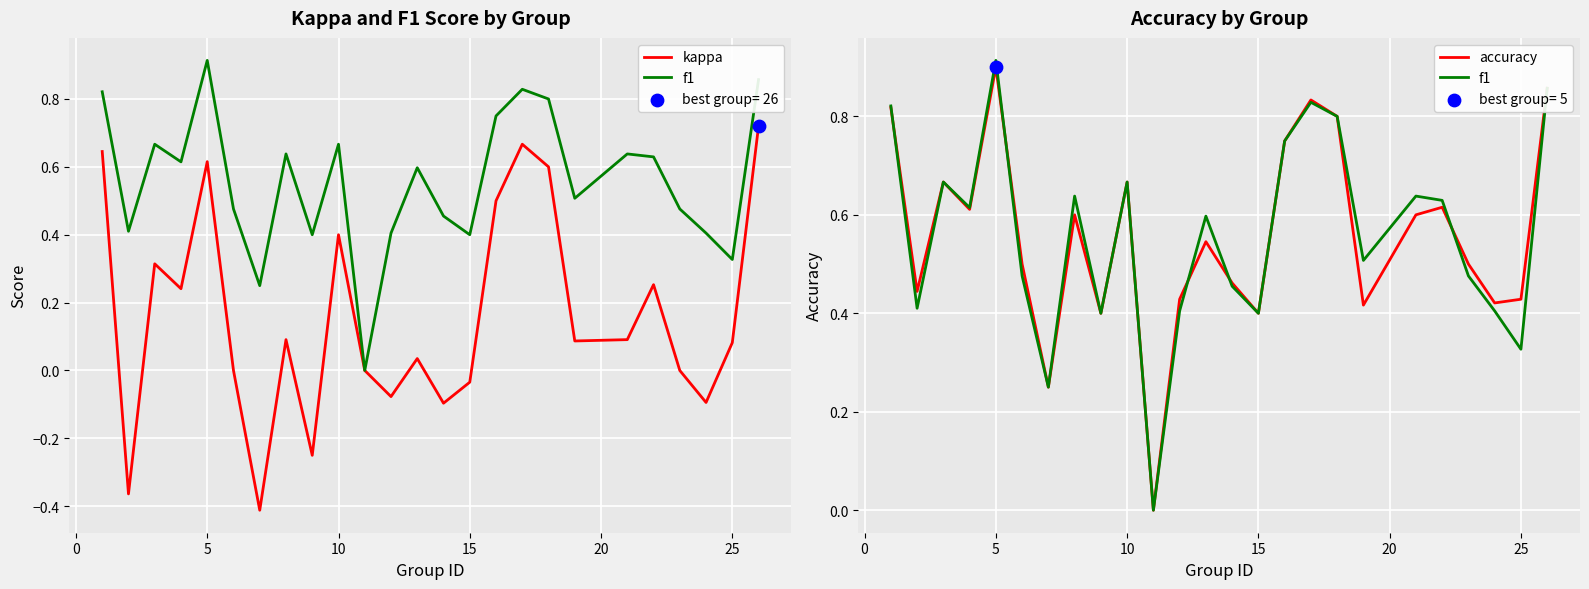

What are all the series names shown in the legend?

kappa, f1, accuracy